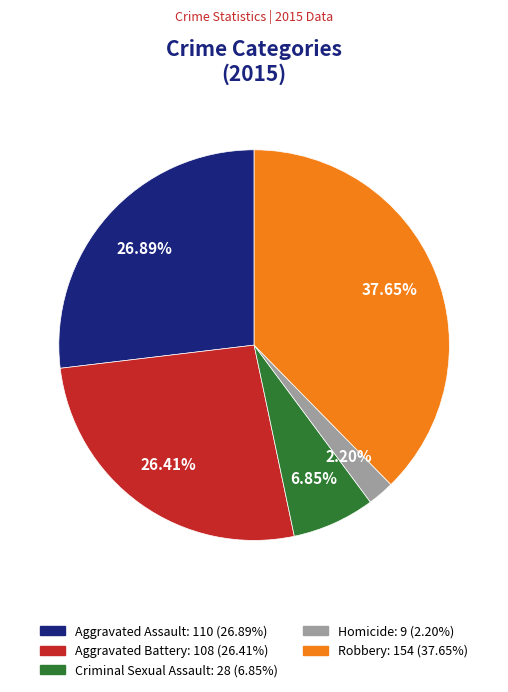

What is the ratio of the value at Homicide to the value at Aggravated Battery?

0.1